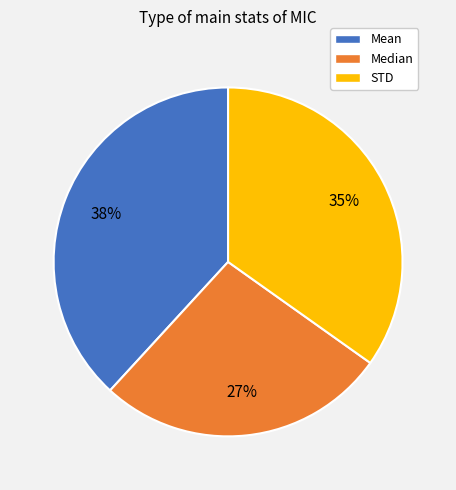

Which slice is the smallest?

Median